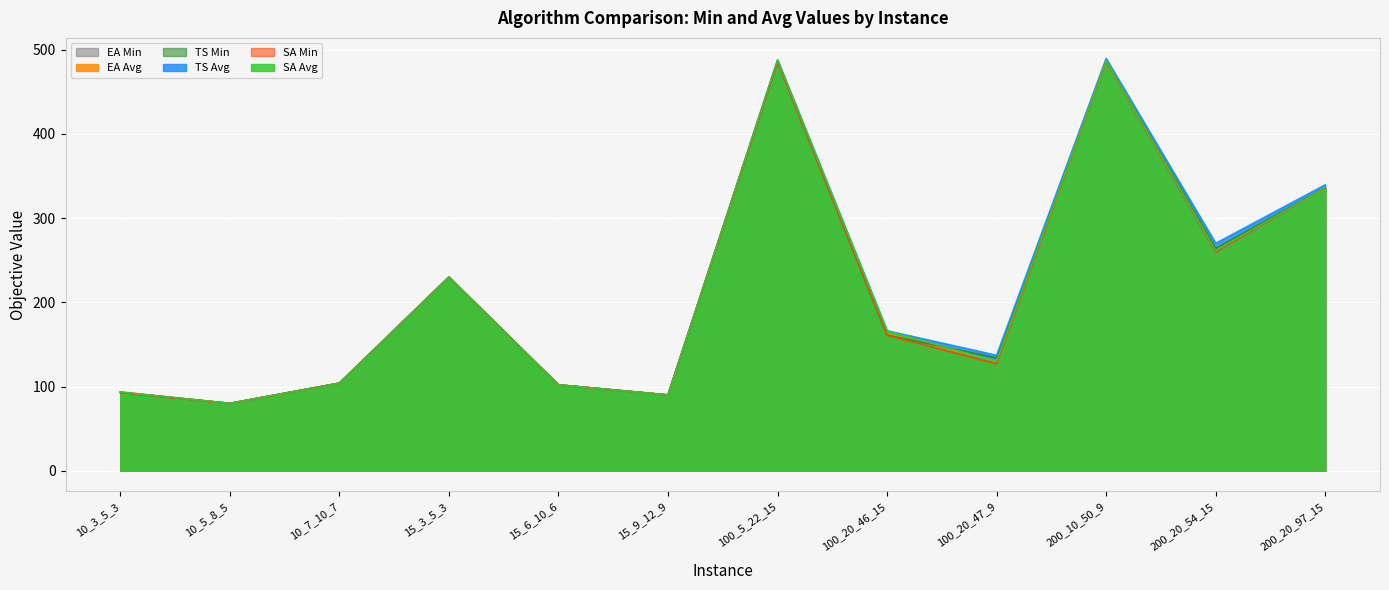

Reading left to right, extract all data points from this chart.

EA Min: 10_3_5_3=93.0	10_5_8_5=80.0	10_7_10_7=104.0	15_3_5_3=230.0	15_6_10_6=102.0	15_9_12_9=90.0	100_5_22_15=484.0	100_20_46_15=161.0	100_20_47_9=127.0	200_10_50_9=486.0	200_20_54_15=259.0	200_20_97_15=336.0
EA Avg: 10_3_5_3=93.6	10_5_8_5=80.0	10_7_10_7=104.0	15_3_5_3=230.0	15_6_10_6=102.0	15_9_12_9=90.0	100_5_22_15=486.4	100_20_46_15=162.4	100_20_47_9=130.3	200_10_50_9=487.4	200_20_54_15=262.9	200_20_97_15=336.0
TS Min: 10_3_5_3=93.0	10_5_8_5=80.0	10_7_10_7=104.0	15_3_5_3=230.0	15_6_10_6=102.0	15_9_12_9=90.0	100_5_22_15=486.0	100_20_46_15=161.0	100_20_47_9=134.0	200_10_50_9=487.0	200_20_54_15=264.0	200_20_97_15=336.0
TS Avg: 10_3_5_3=93.3	10_5_8_5=80.0	10_7_10_7=104.0	15_3_5_3=230.0	15_6_10_6=102.0	15_9_12_9=90.0	100_5_22_15=487.8	100_20_46_15=166.2	100_20_47_9=137.1	200_10_50_9=489.5	200_20_54_15=270.1	200_20_97_15=339.5
SA Min: 10_3_5_3=93.0	10_5_8_5=80.0	10_7_10_7=104.0	15_3_5_3=230.0	15_6_10_6=102.0	15_9_12_9=90.0	100_5_22_15=486.0	100_20_46_15=161.0	100_20_47_9=127.0	200_10_50_9=486.0	200_20_54_15=260.0	200_20_97_15=336.0
SA Avg: 10_3_5_3=93.5	10_5_8_5=80.0	10_7_10_7=104.0	15_3_5_3=230.0	15_6_10_6=102.0	15_9_12_9=90.0	100_5_22_15=487.7	100_20_46_15=165.9	100_20_47_9=129.9	200_10_50_9=486.8	200_20_54_15=261.3	200_20_97_15=336.0